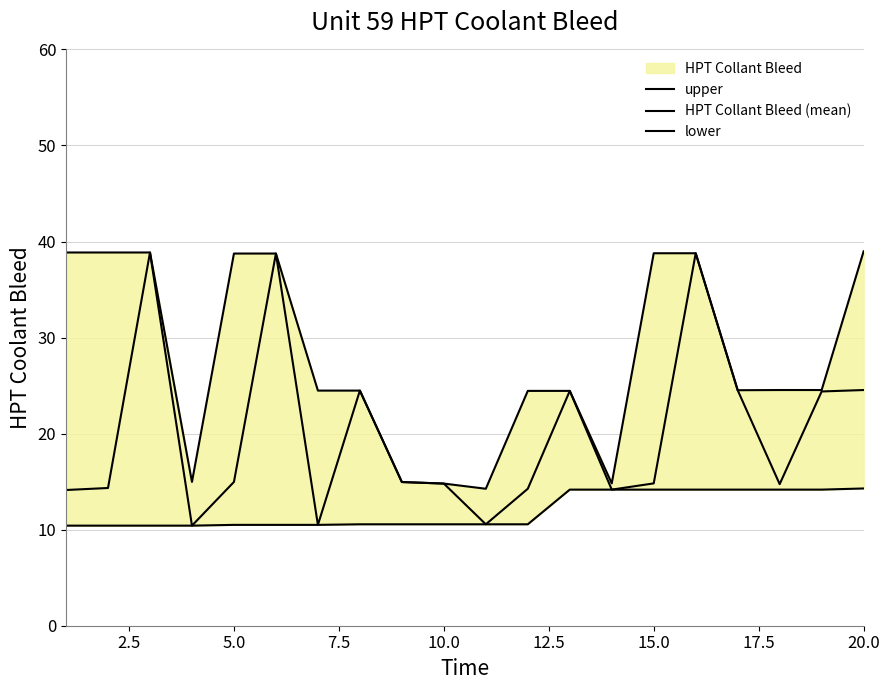

True or false: HPT Collant Bleed (mean) has a value of 9.1 at 5.0.

False